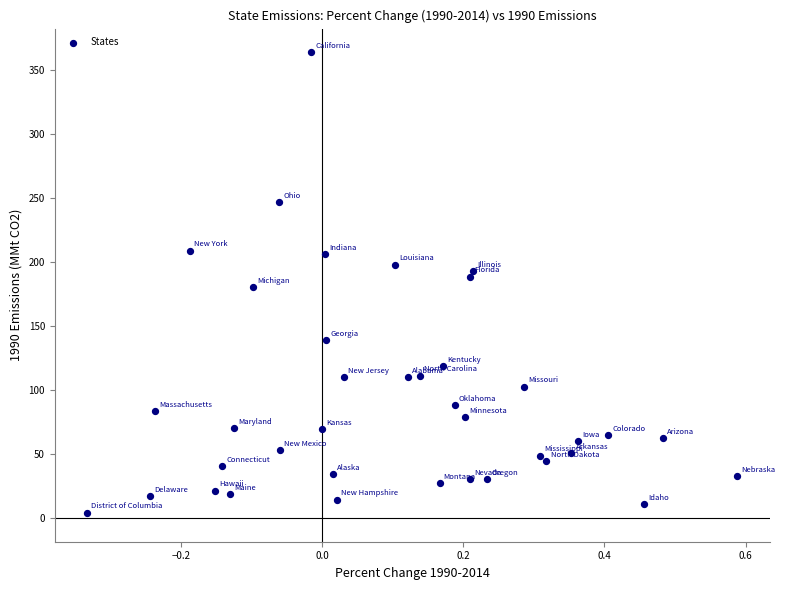

What is the range of Y values (max minus min)?

359.3